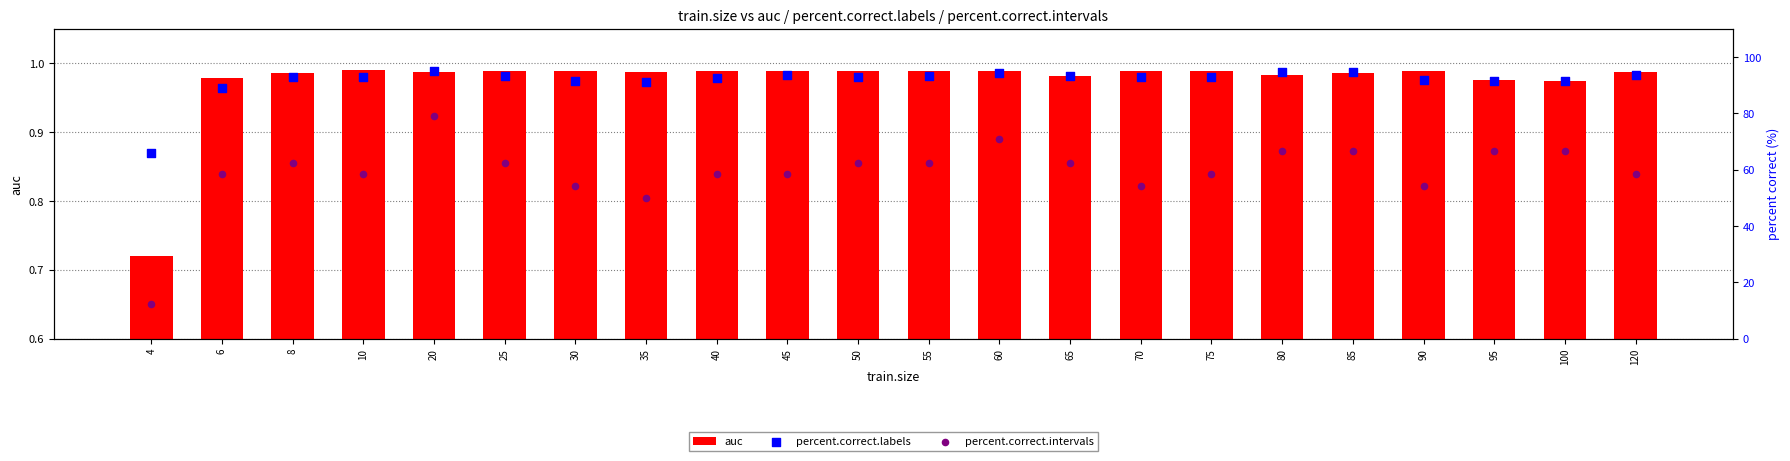

Which series contains the highest Y value?

percent.correct.labels